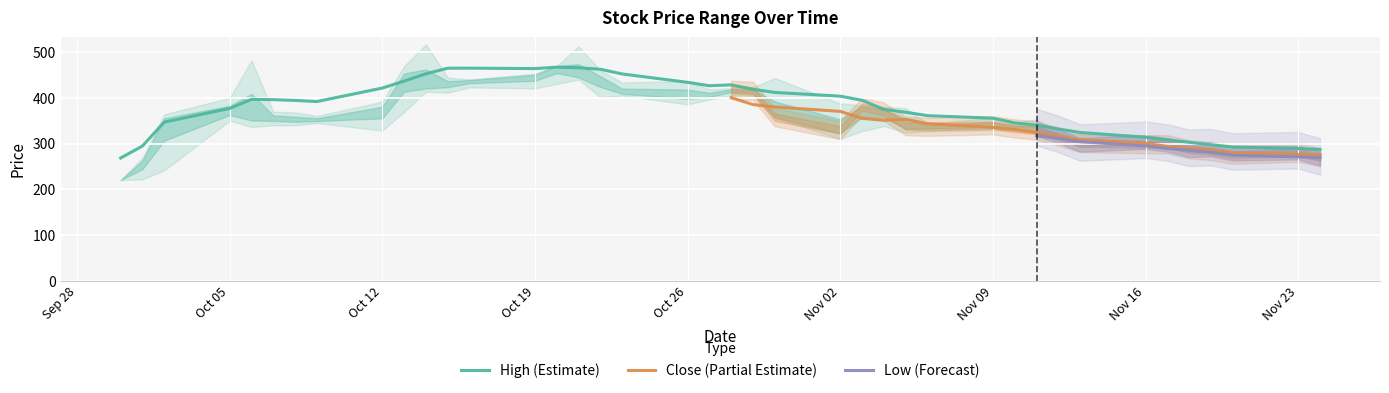

Is it true that High (Estimate) equals 421.4 at Oct 12?

True